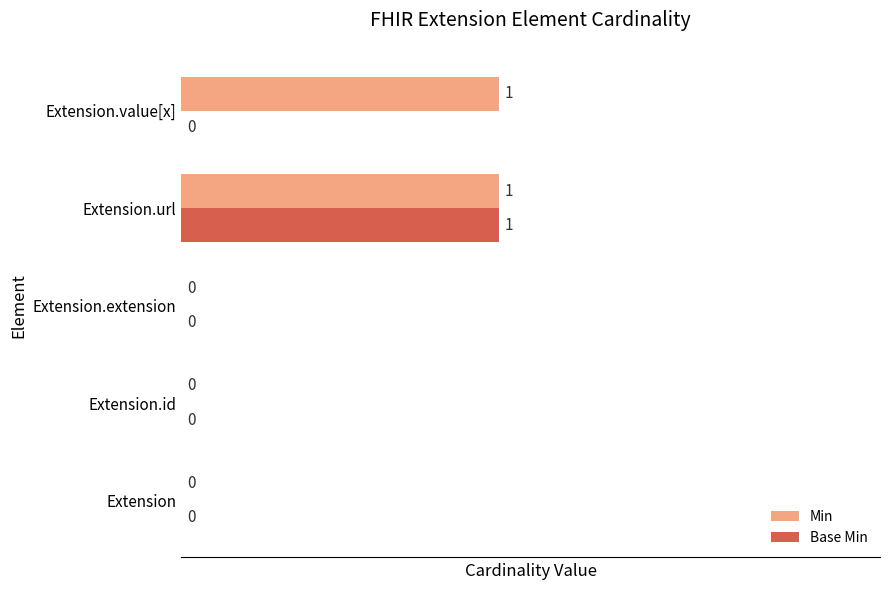

The Min series shows -1 at Extension.extension. True or false?

False